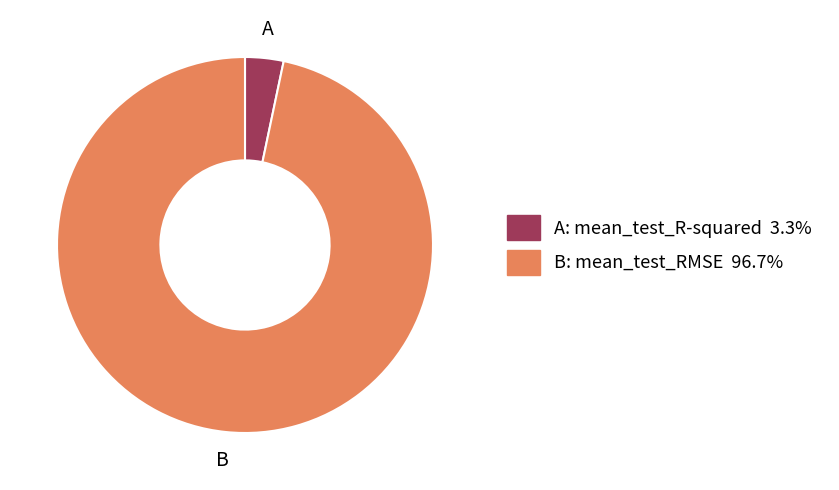

Is there any slice that represents more than half of the pie?

Yes